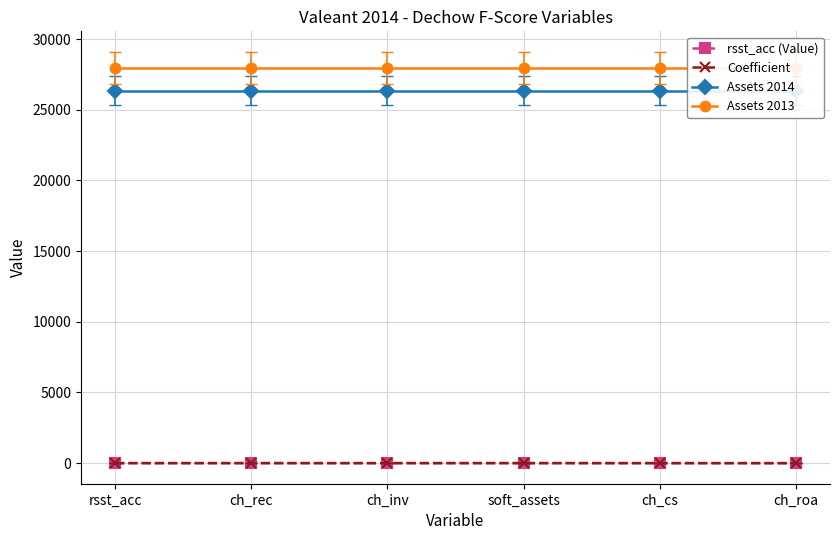

How many lines are shown in the chart?

4